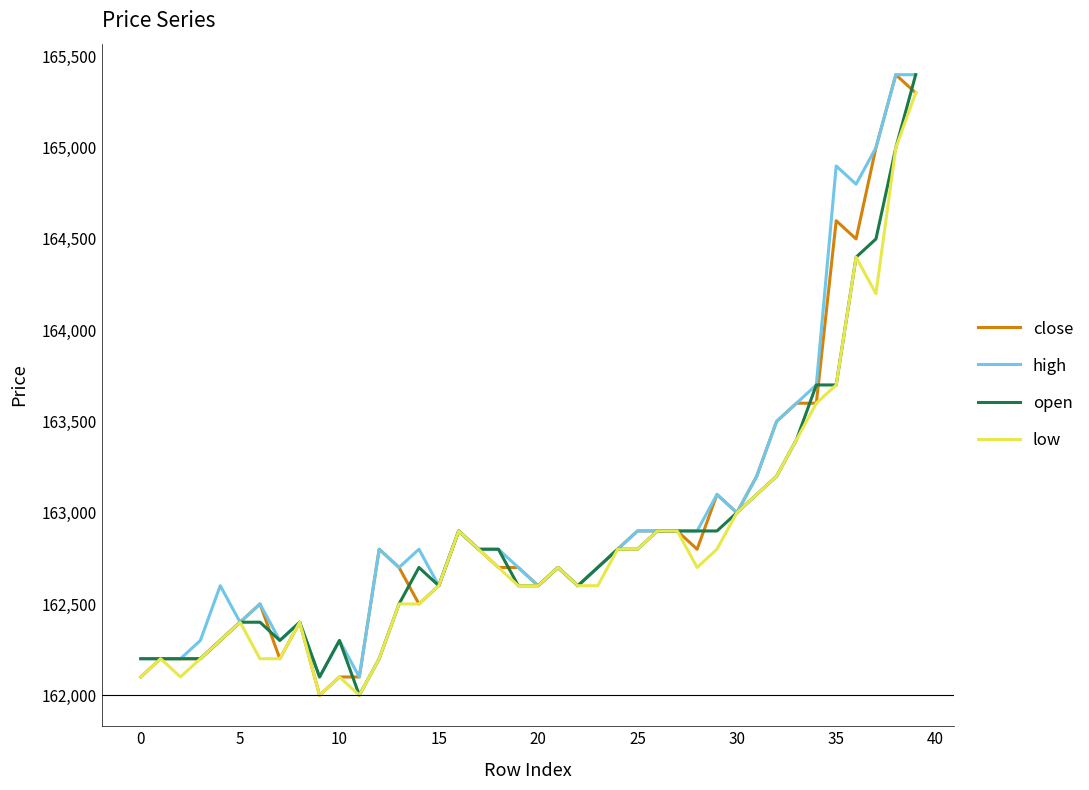

What is the average value of the high series?

163008